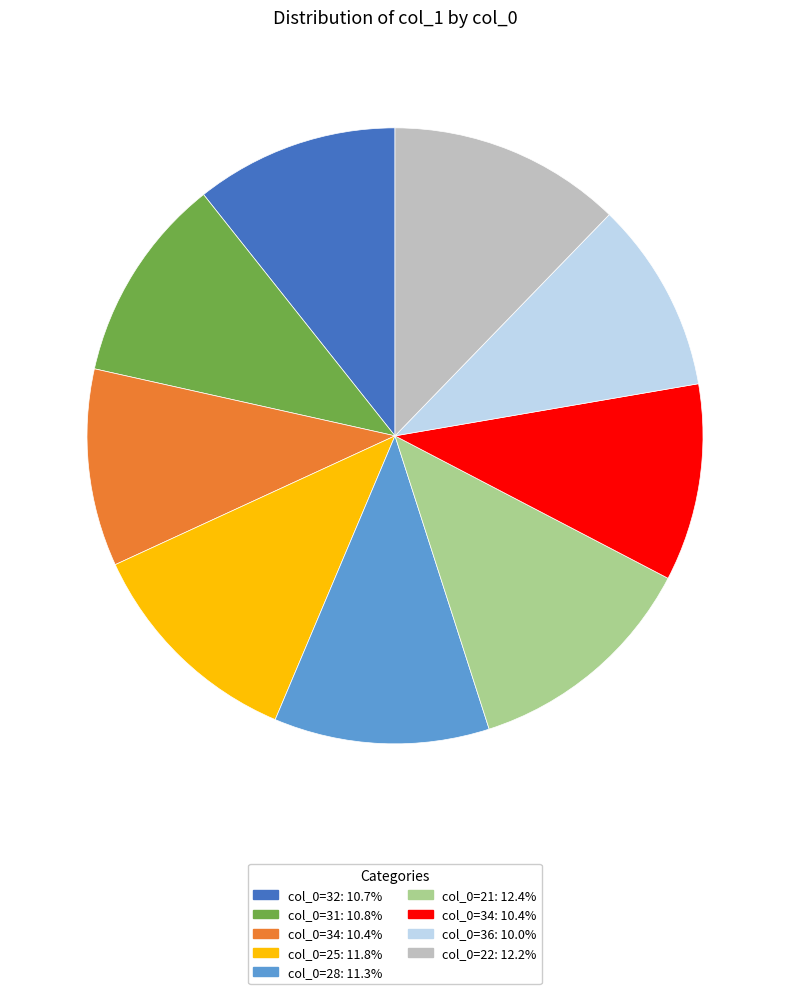

Is there a majority slice in this chart?

No